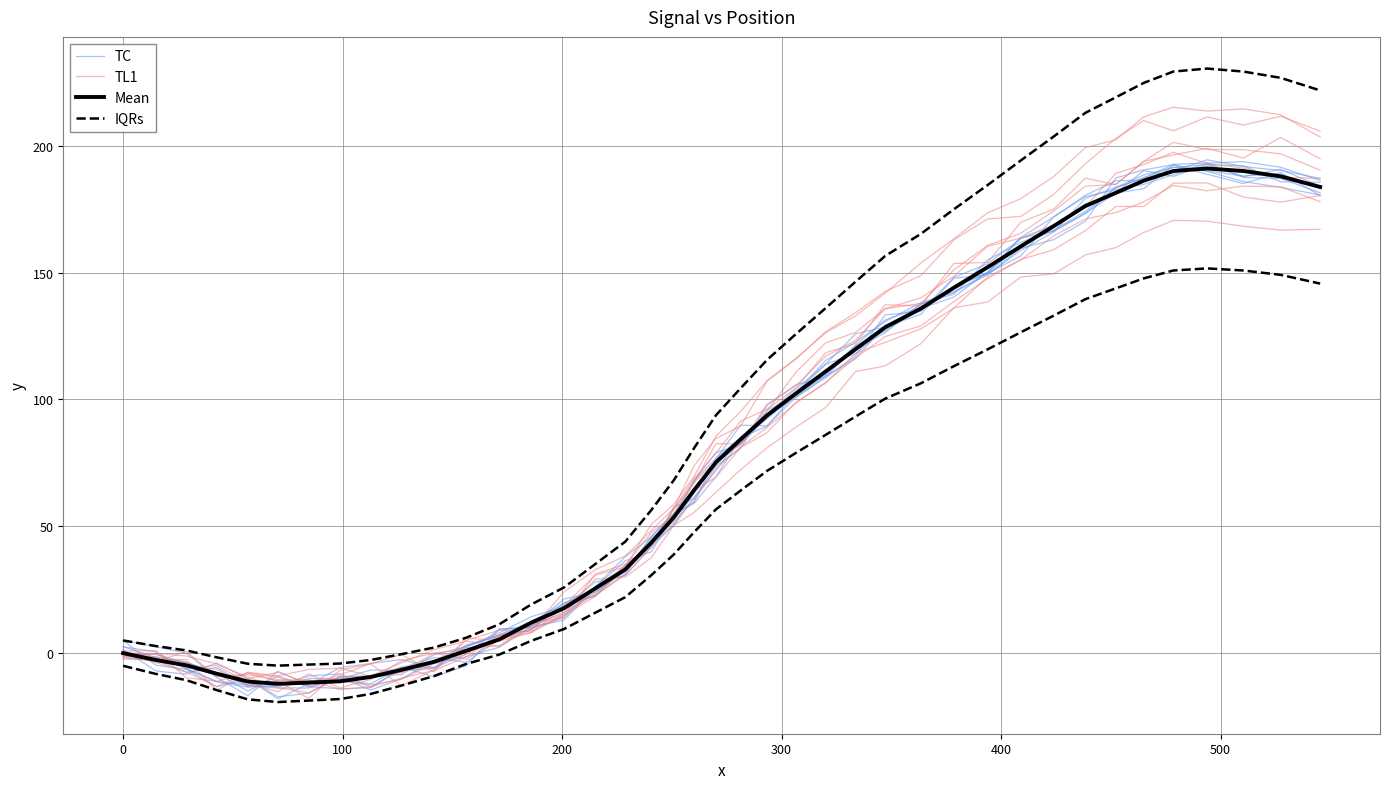

True or false: Mean has more than 2 points higher than both neighbors.

False